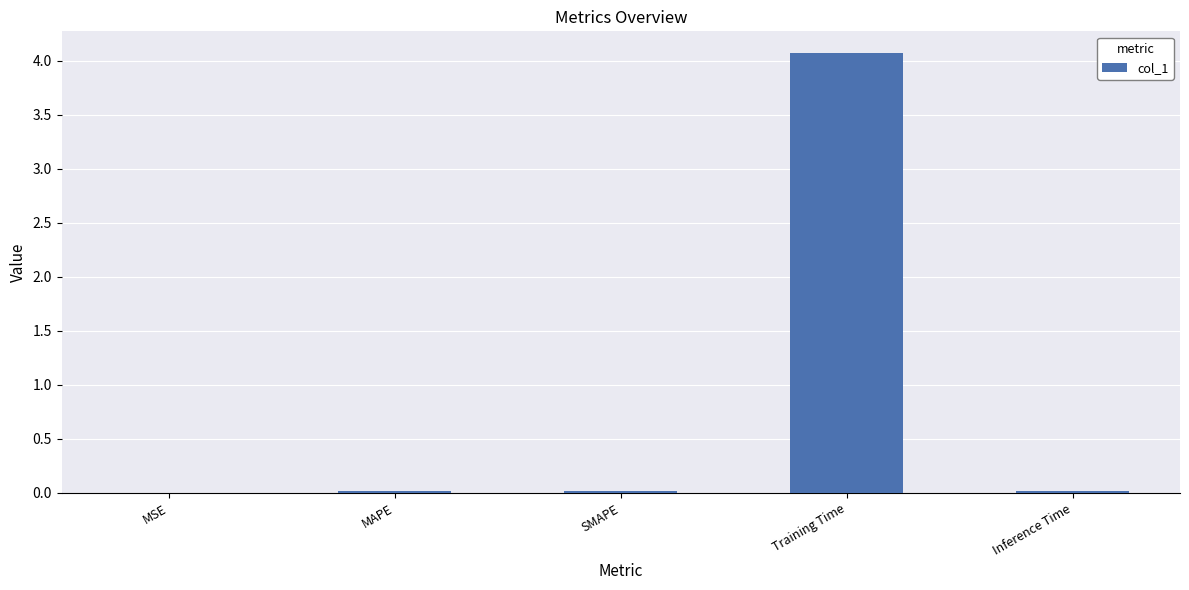

What is the greatest value displayed?

4.1